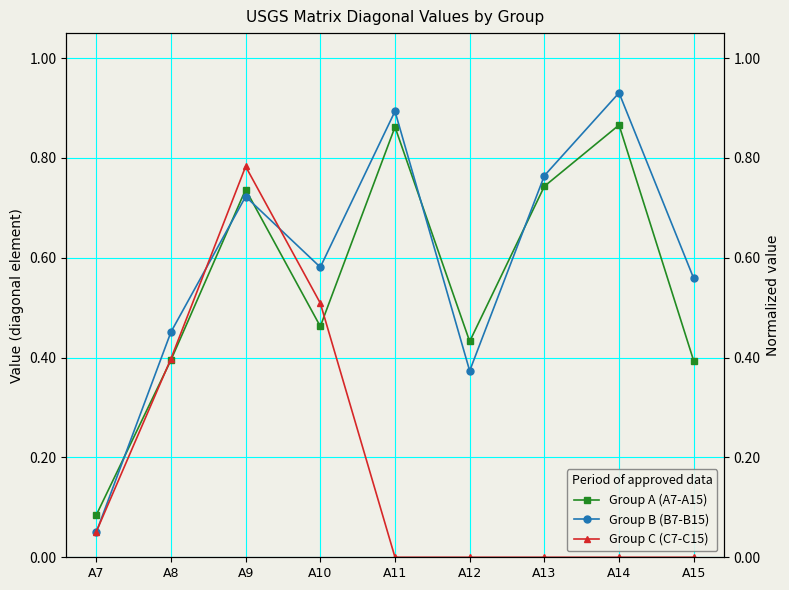

Which series has the largest range (max minus min)?

Group B (B7-B15)